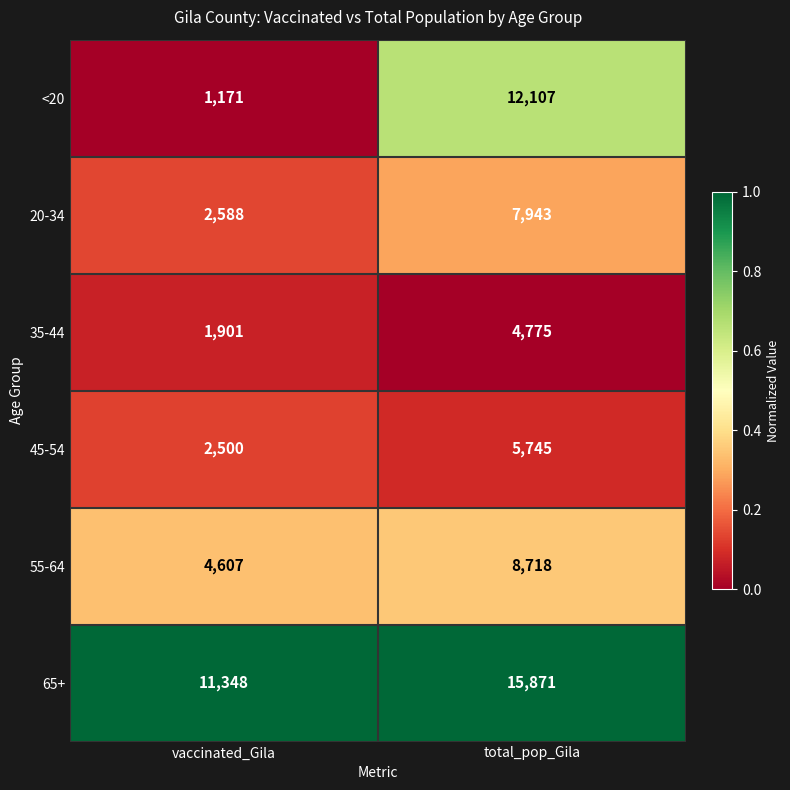

Which category has the lowest value across all series?

vaccinated_Gila